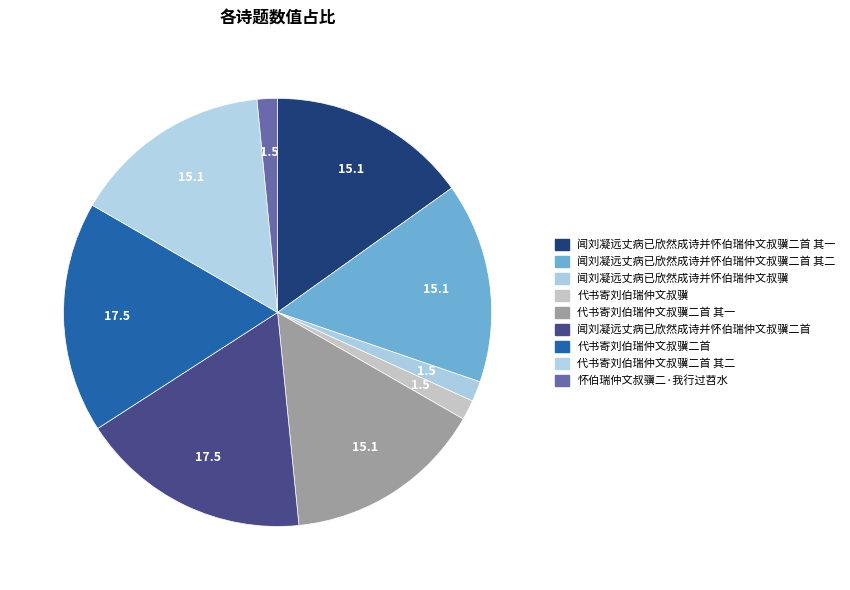

How many slices are in this pie chart?

9